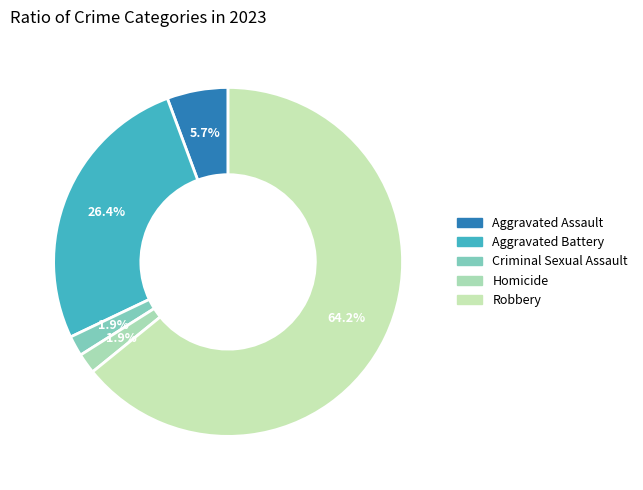

To the nearest percent, what is the average slice percentage?

20%